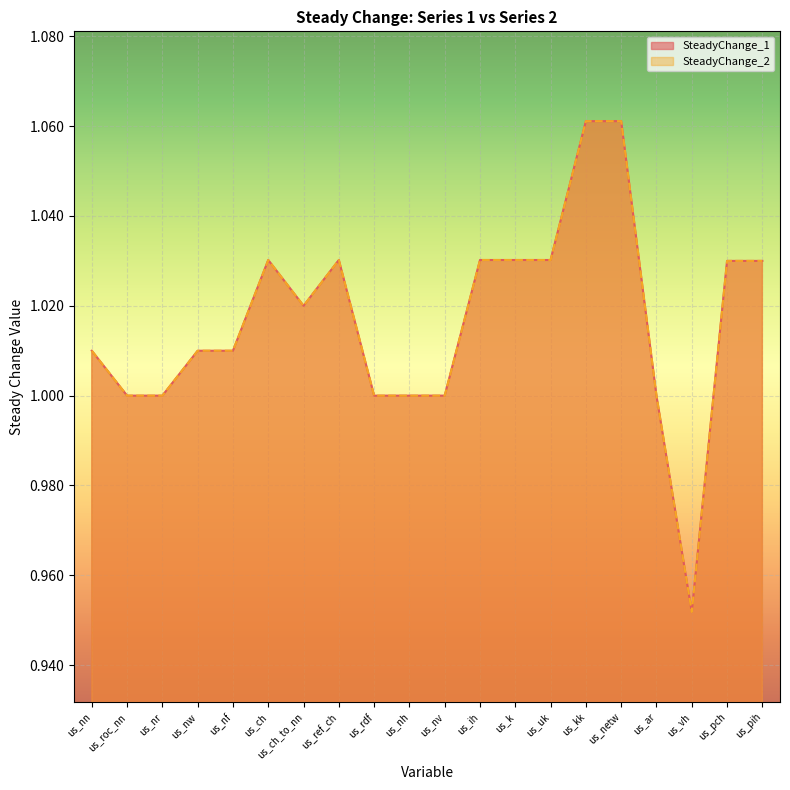

What is the minimum value for SteadyChange_1?

1.0